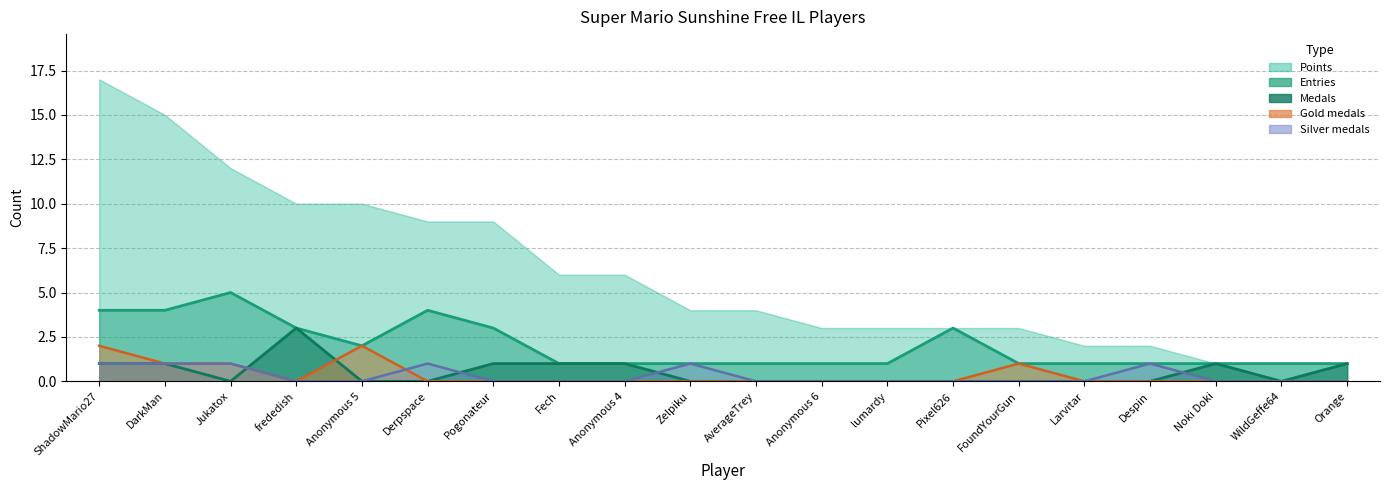

How many Entries values are between 1 and 3?

16